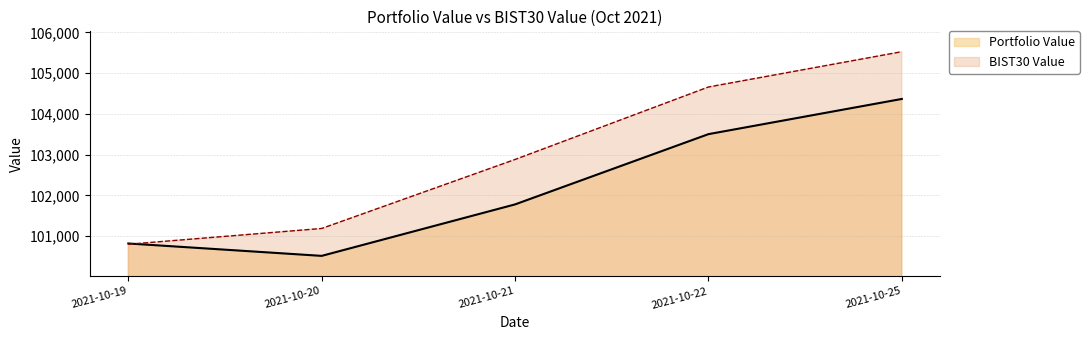

Reading right to left, transcribe all the data shown in this chart.

Portfolio Value: 104367.3	103503.4	101778.9	100515.5	100819.8
BIST30 Value: 105527.1	104660.6	102881.7	101188.1	100800.8